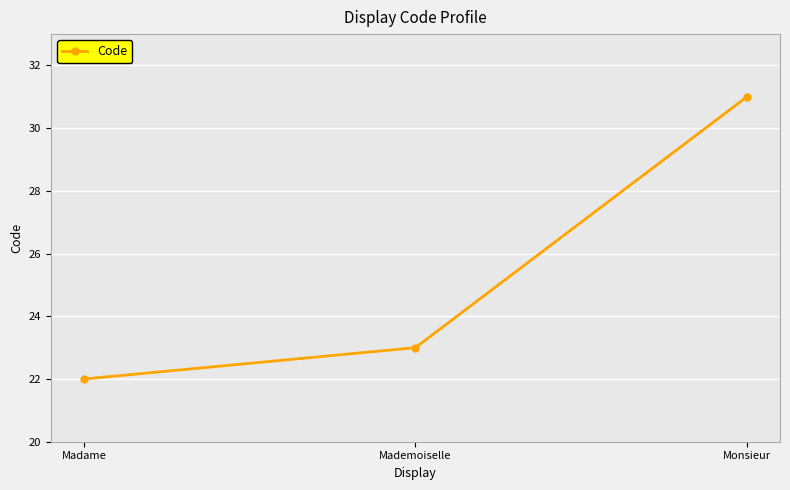

Which category has the lowest value across all series?

Madame